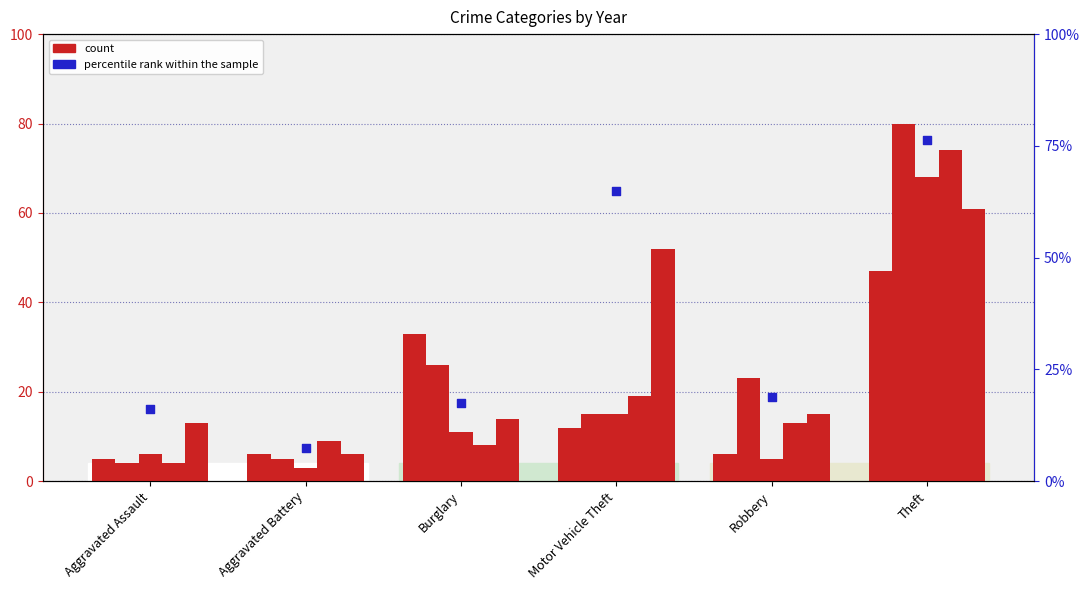

What is the change in value from Burglary to Motor Vehicle Theft?

+47.5